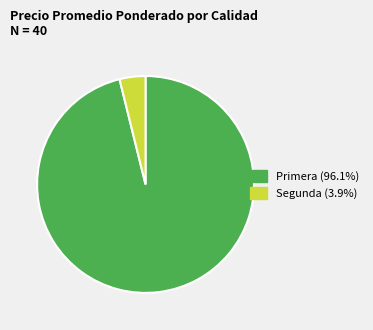

Approximately how many times larger is the value at Primera compared to Segunda?

24.9